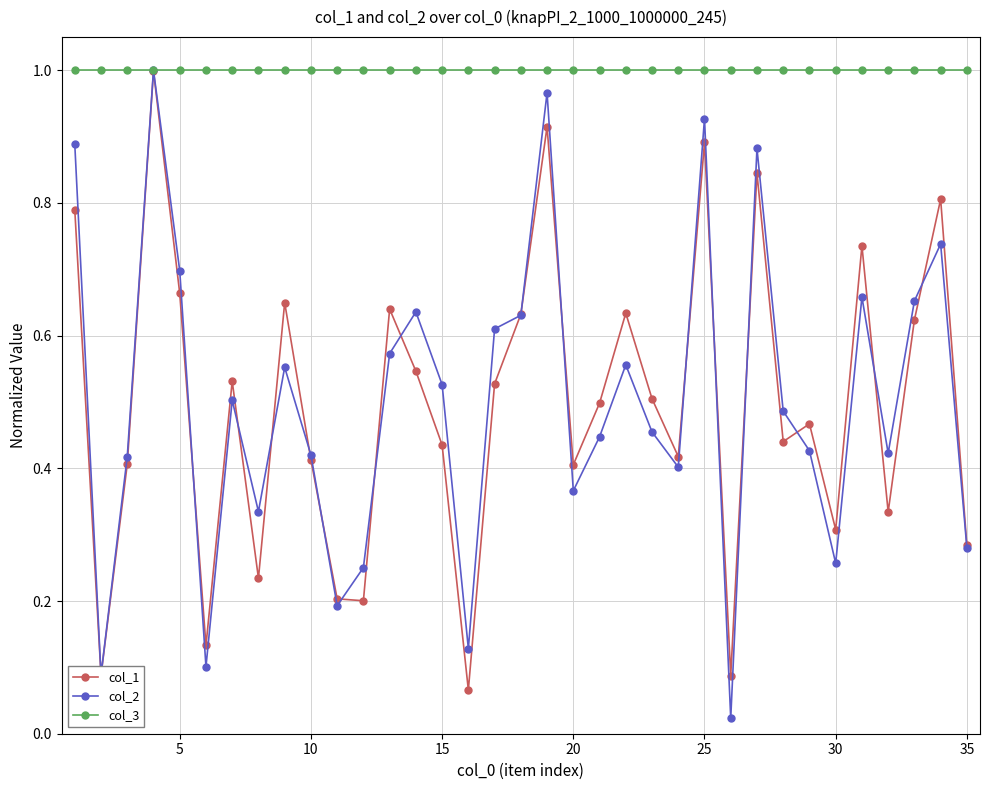

At how many categories does at least one series exceed 0?

35